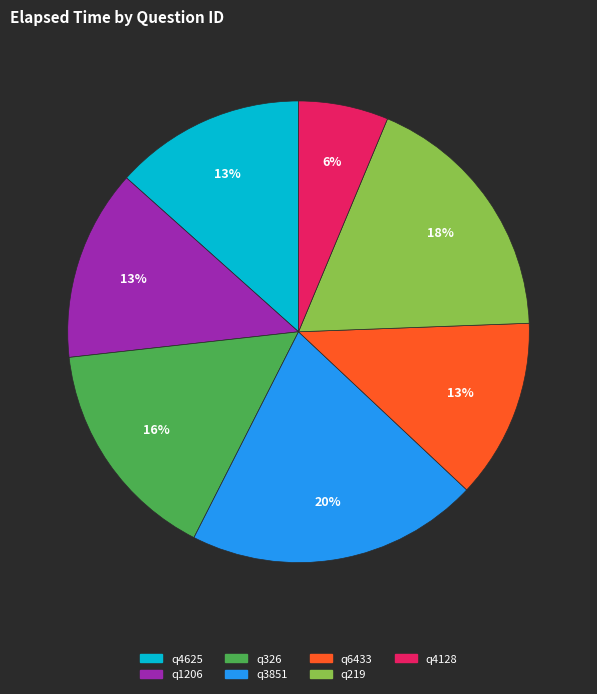

To the nearest percent, what portion does q326 represent?

16%